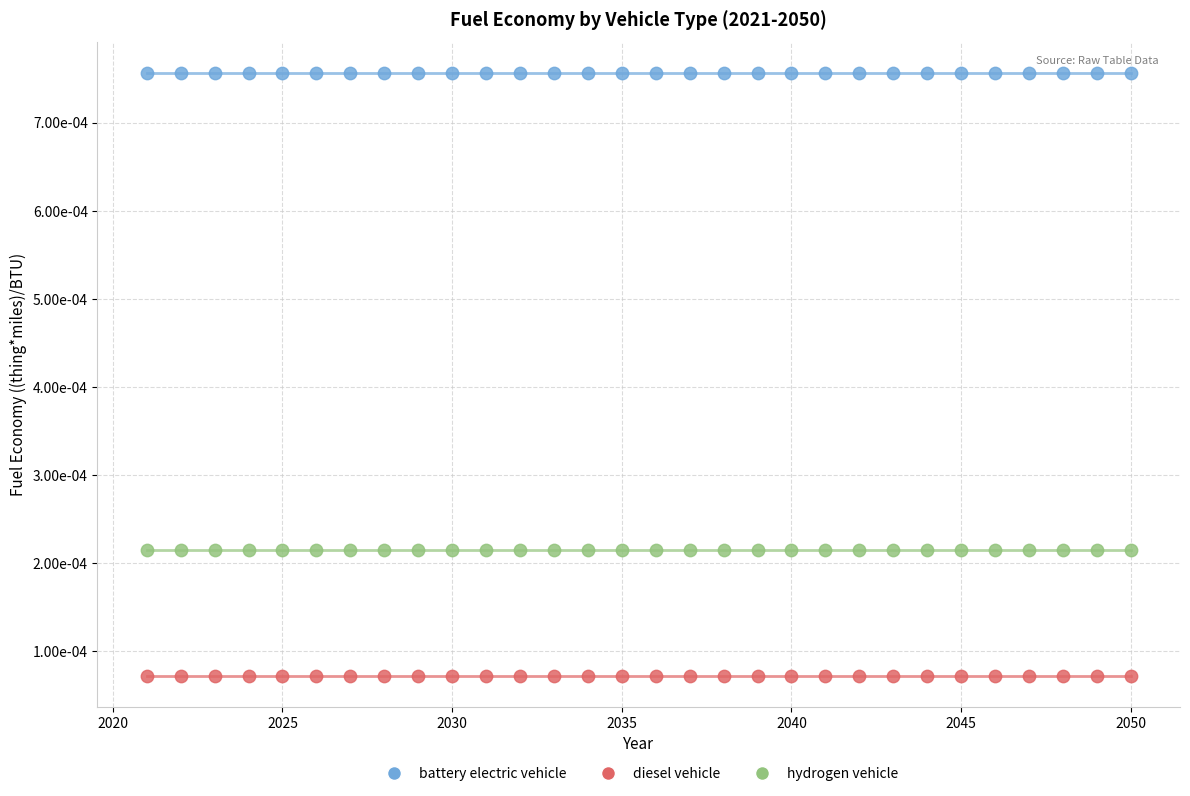

What are all the series names shown in the legend?

battery electric vehicle, diesel vehicle, hydrogen vehicle